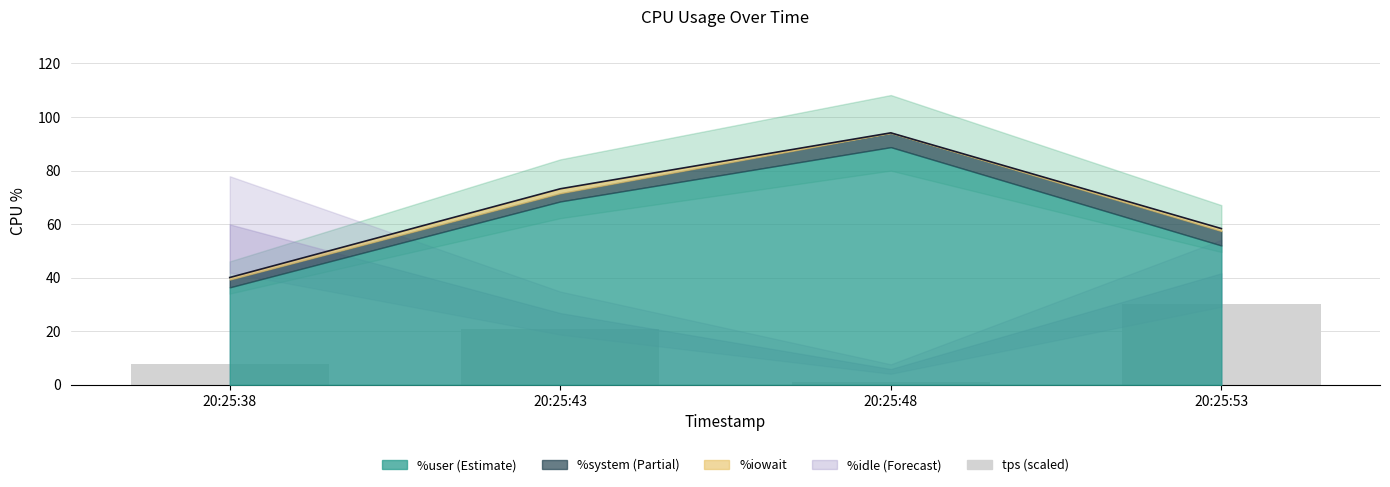

Between 20:25:48 and 20:25:43, which is larger?

20:25:43